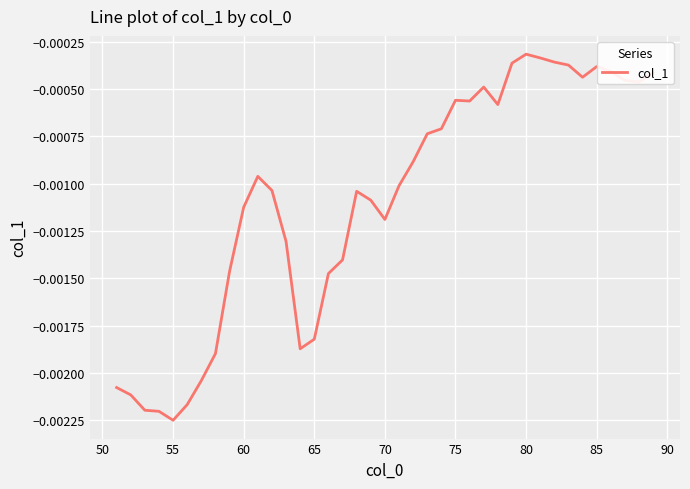

At which category does the chart reach its minimum across all series?

55